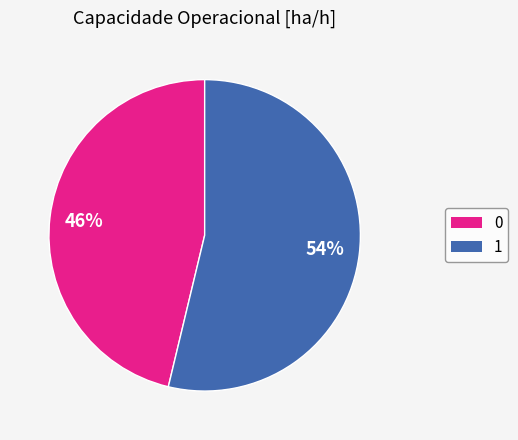

The 1 slice represents 54% of the pie. True or false?

True